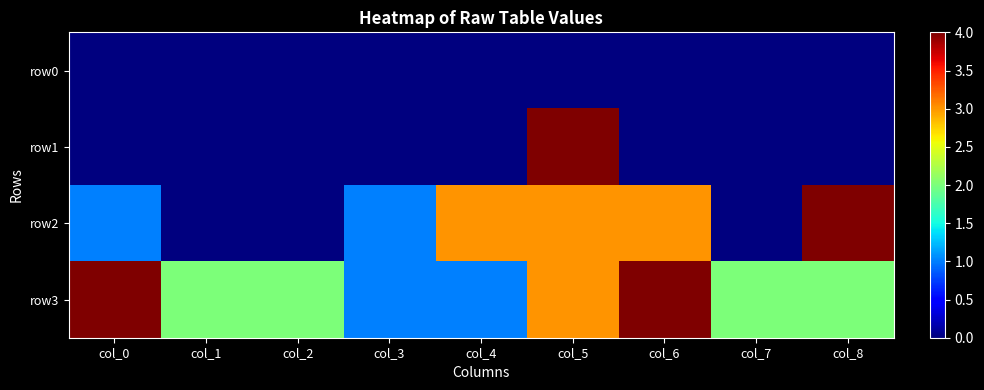

Which category has the lowest value across all series?

col_0